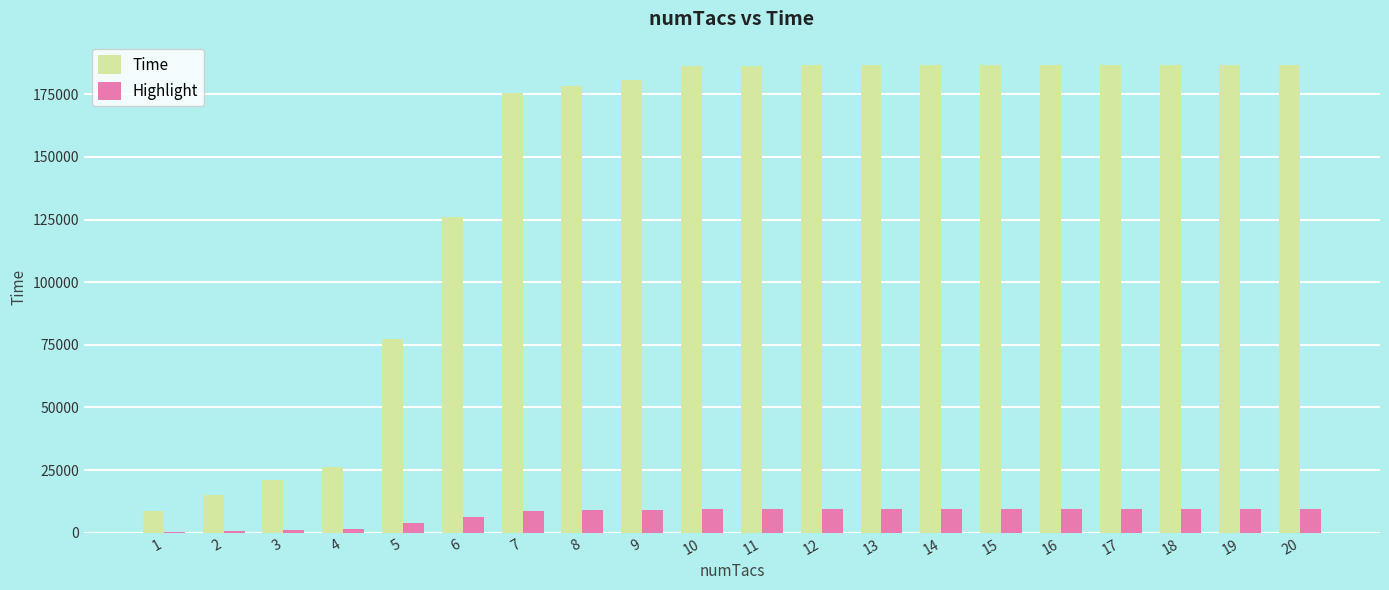

Between 5 and 10, which series saw the biggest shift?

Time